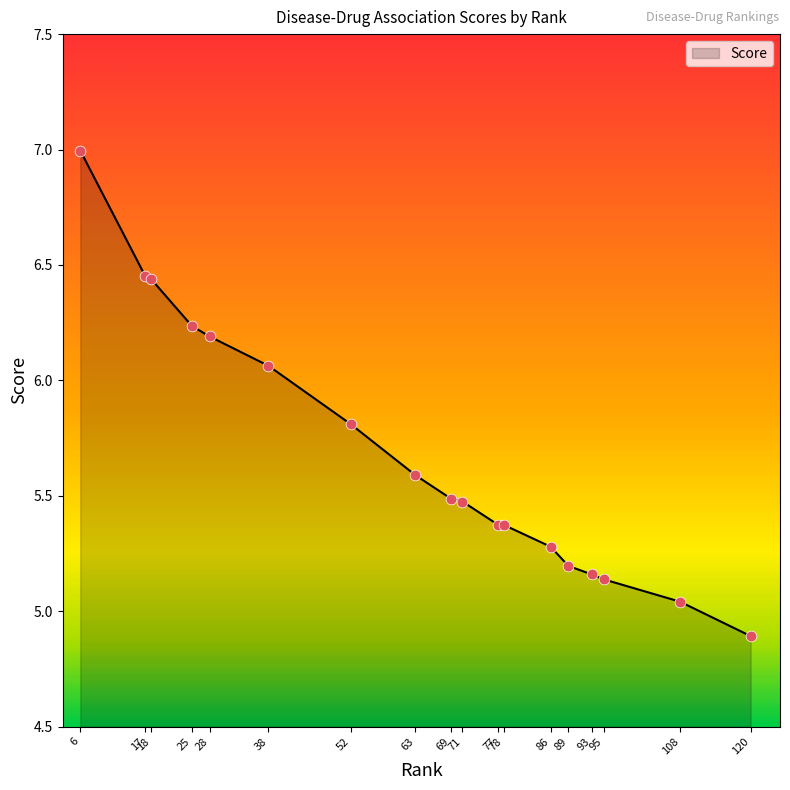

Which has a higher value, 86 or 6?

6